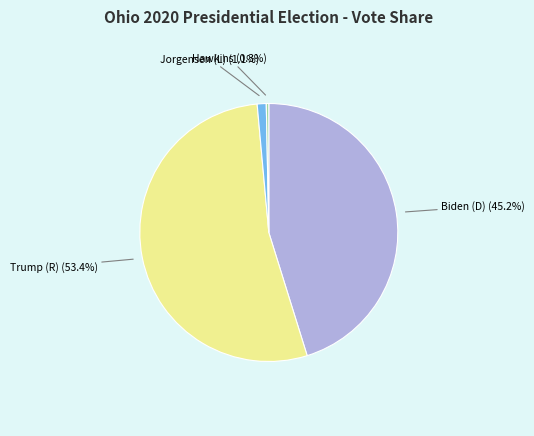

To the nearest percent, what percentage of the pie is Jorgensen (L)?

1%